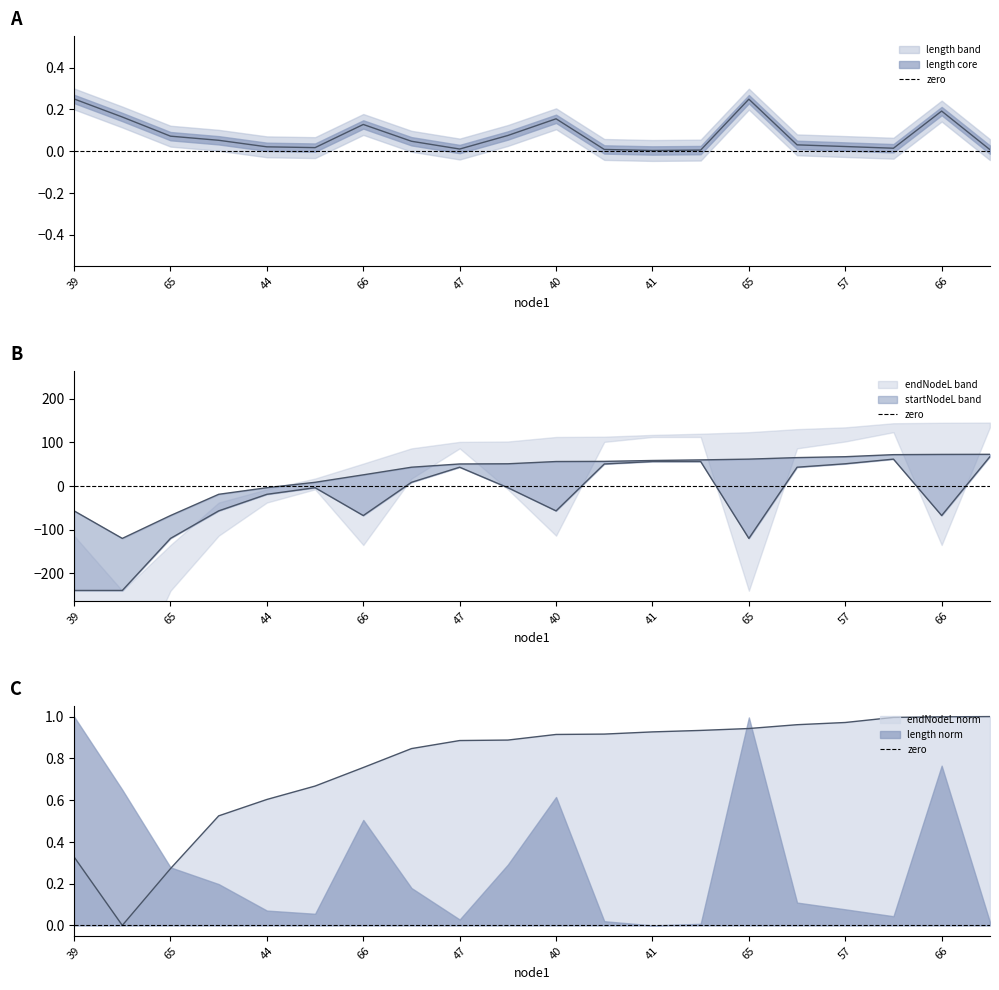

What is the difference between the startNodeL values at 47 and 40?

99.9